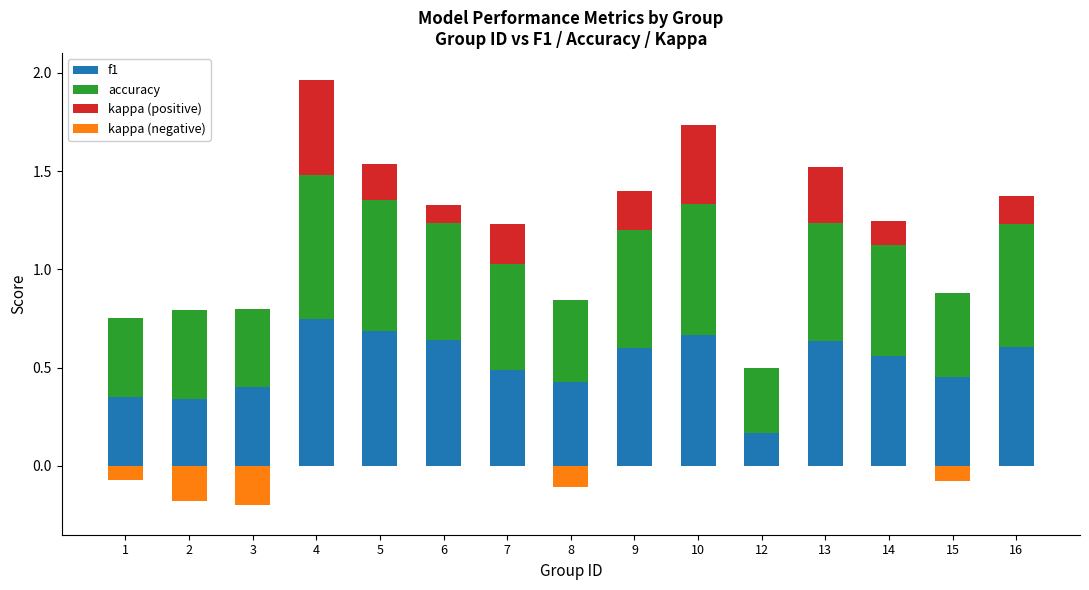

What is the difference between the kappa (negative) values at 5 and 8?

0.1